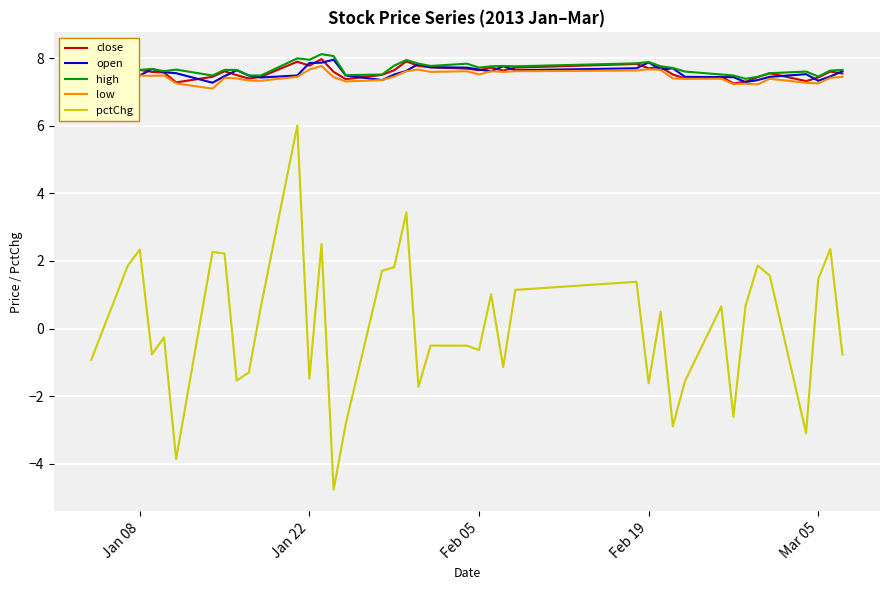

True or false: high and pctChg intersect in this chart.

False